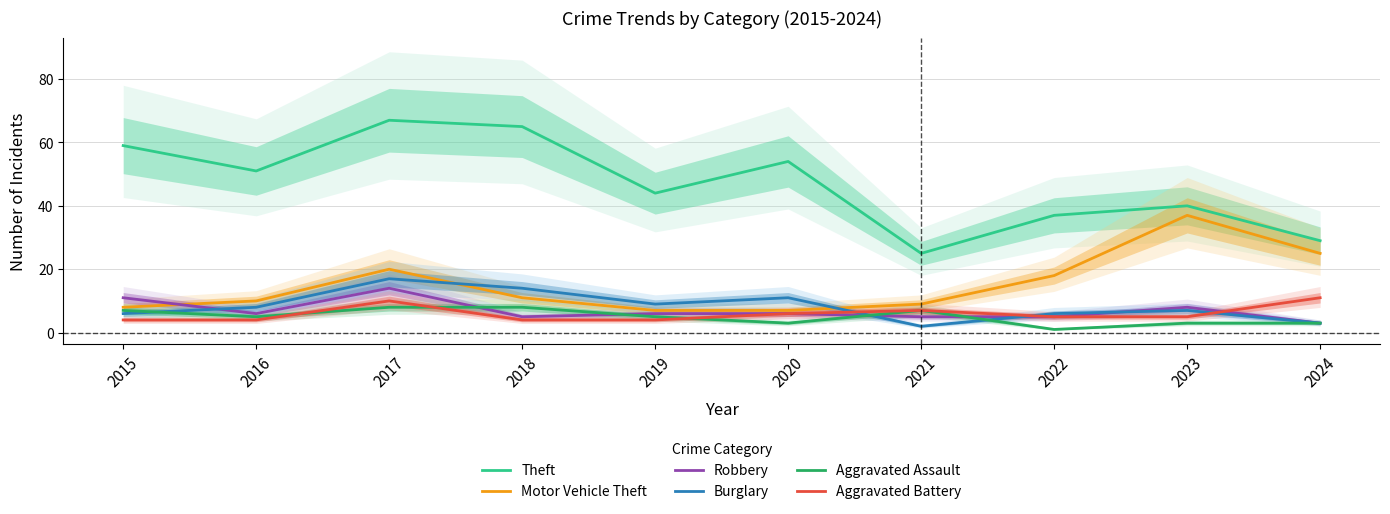

What is the sum of all Burglary values?

83